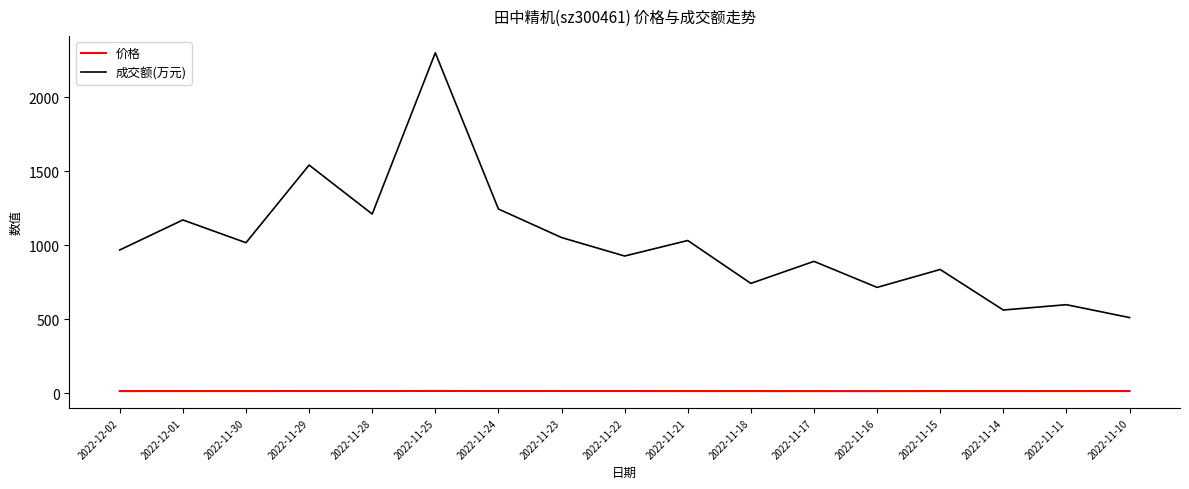

Which series has the largest range (max minus min)?

成交额(万元)